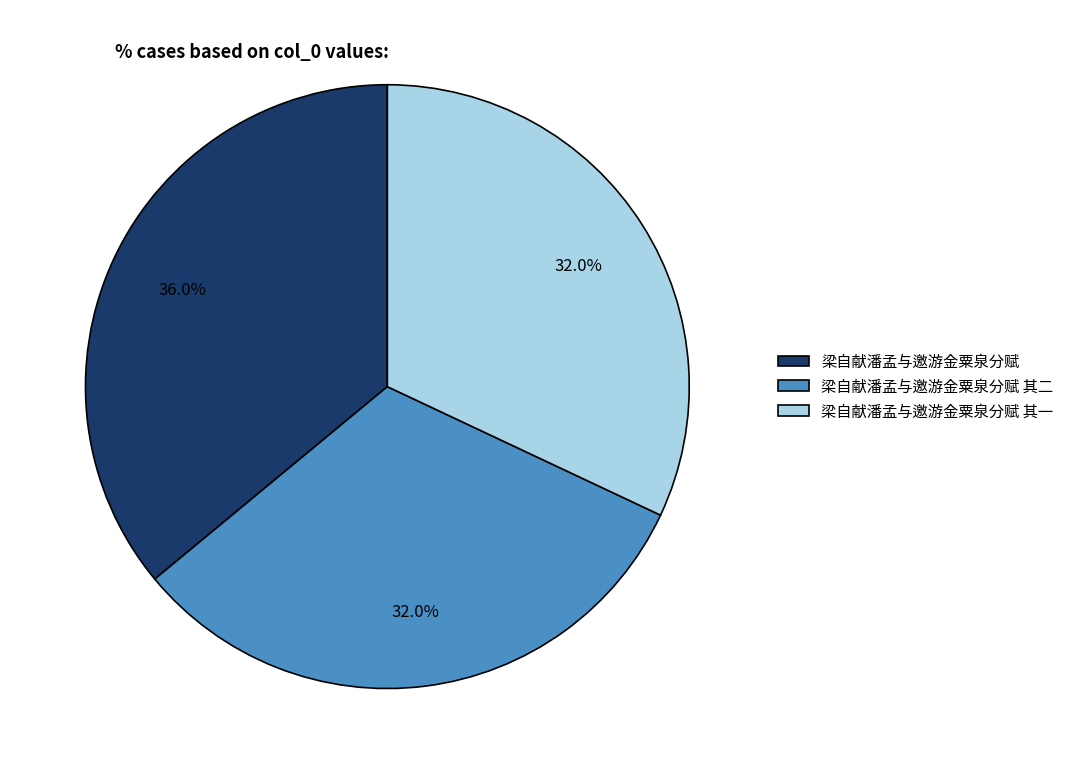

Is 梁自献潘孟与邀游金粟泉分赋 其二 the majority of the pie?

No